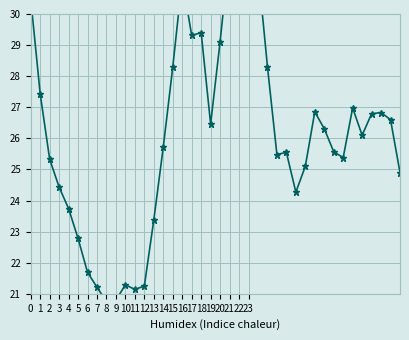

What is the minimum value shown in the chart?

20.8